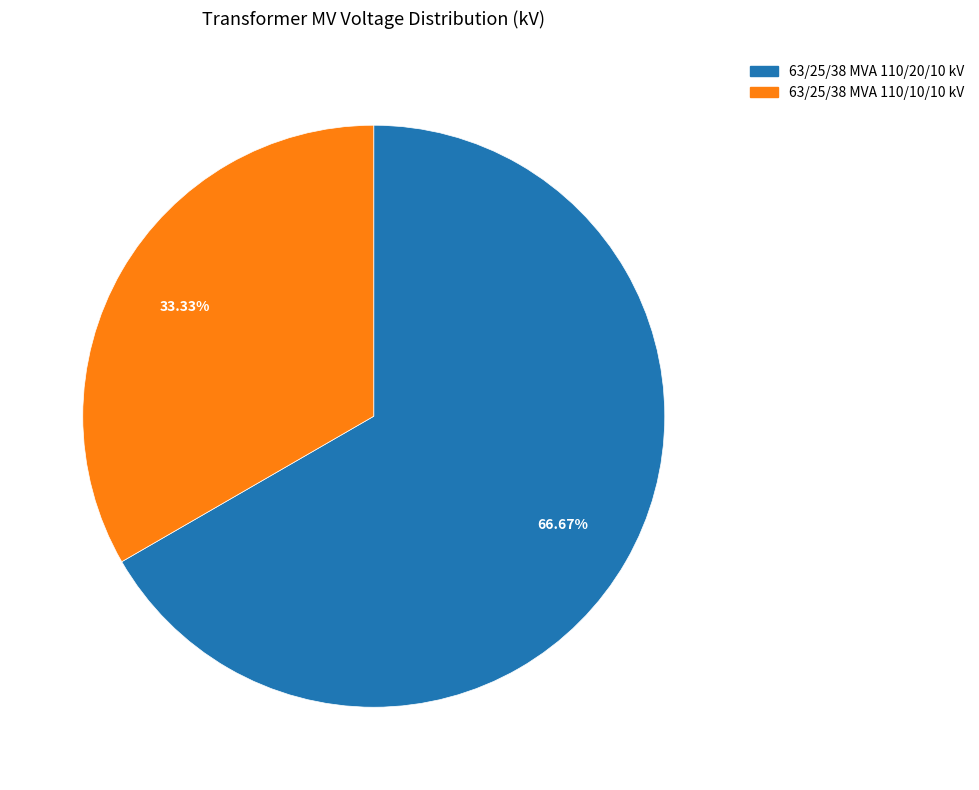

Does 63/25/38 MVA 110/20/10 kV account for over 50% of the chart?

Yes